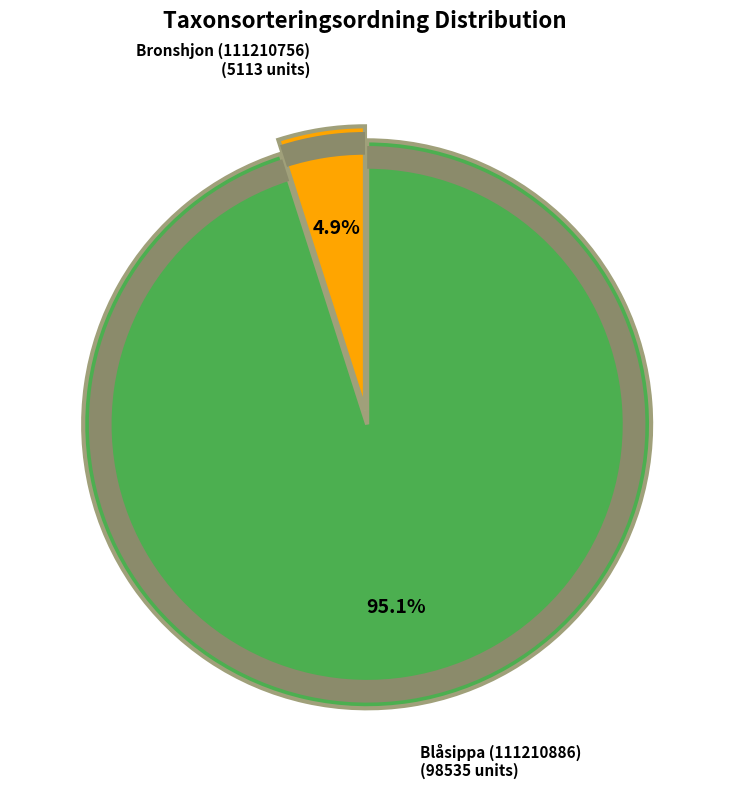

What percentage is NOT represented by Bronshjon (111210756)?

95.1%